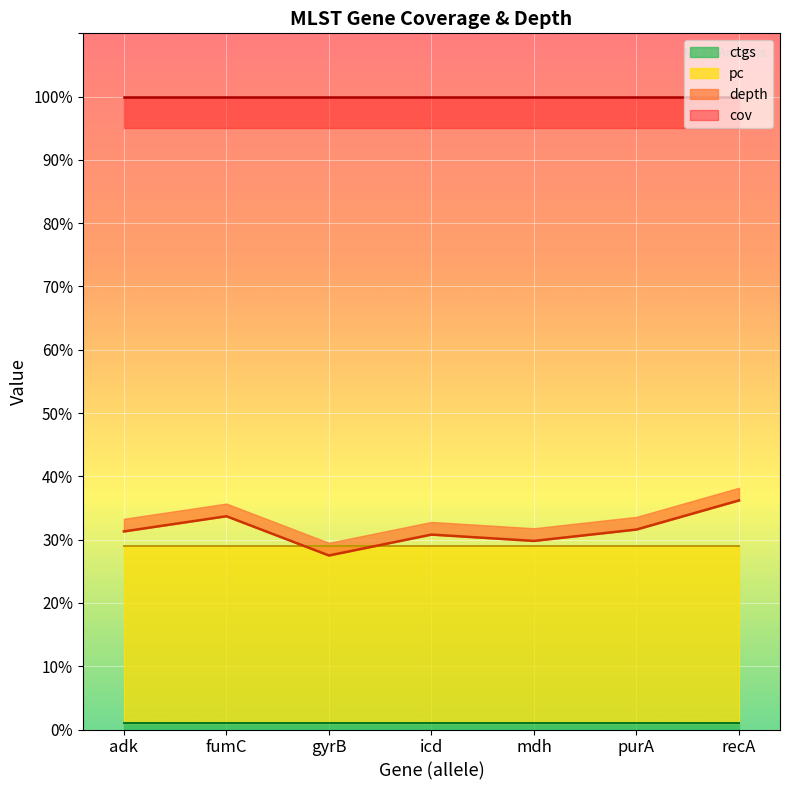

What are all the series names shown in the legend?

depth, cov, pc, ctgs